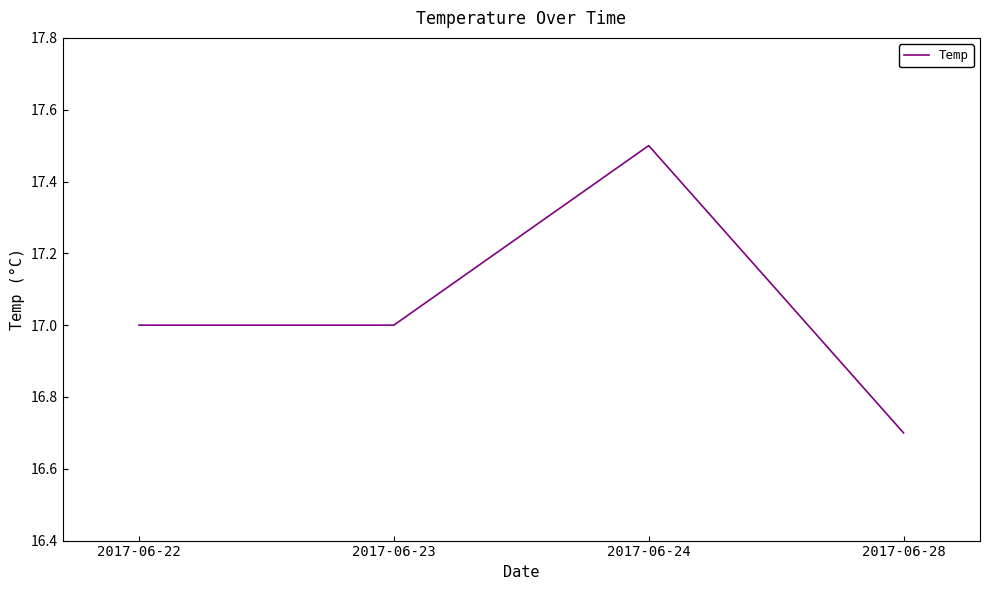

What is the greatest value displayed?

17.5